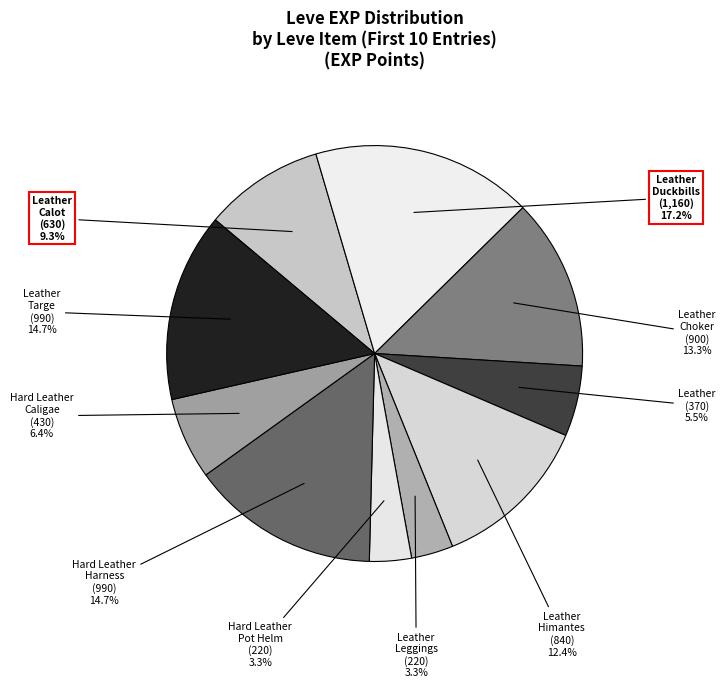

Which category has the biggest portion of the pie?

Leather Duckbills